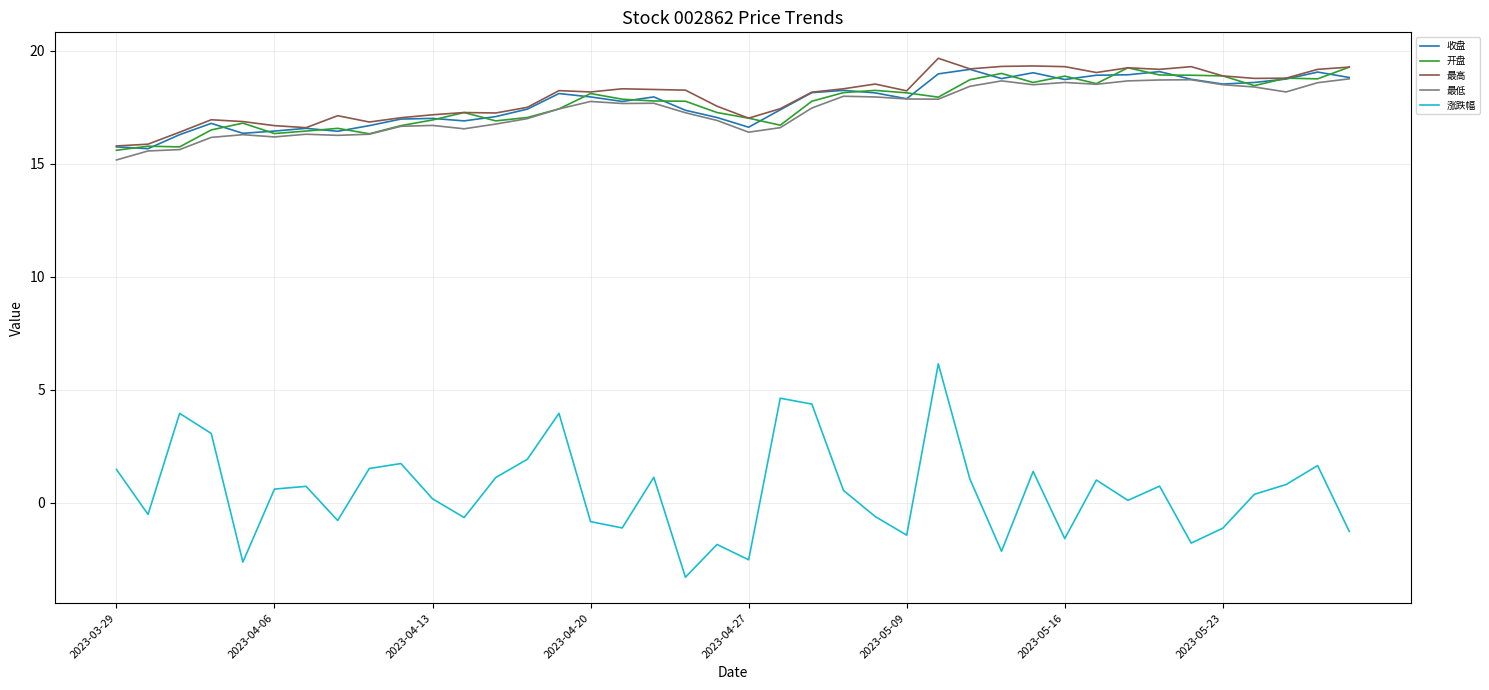

In 涨跌幅, how many points are lower than both neighbors (excluding endpoints)?

12